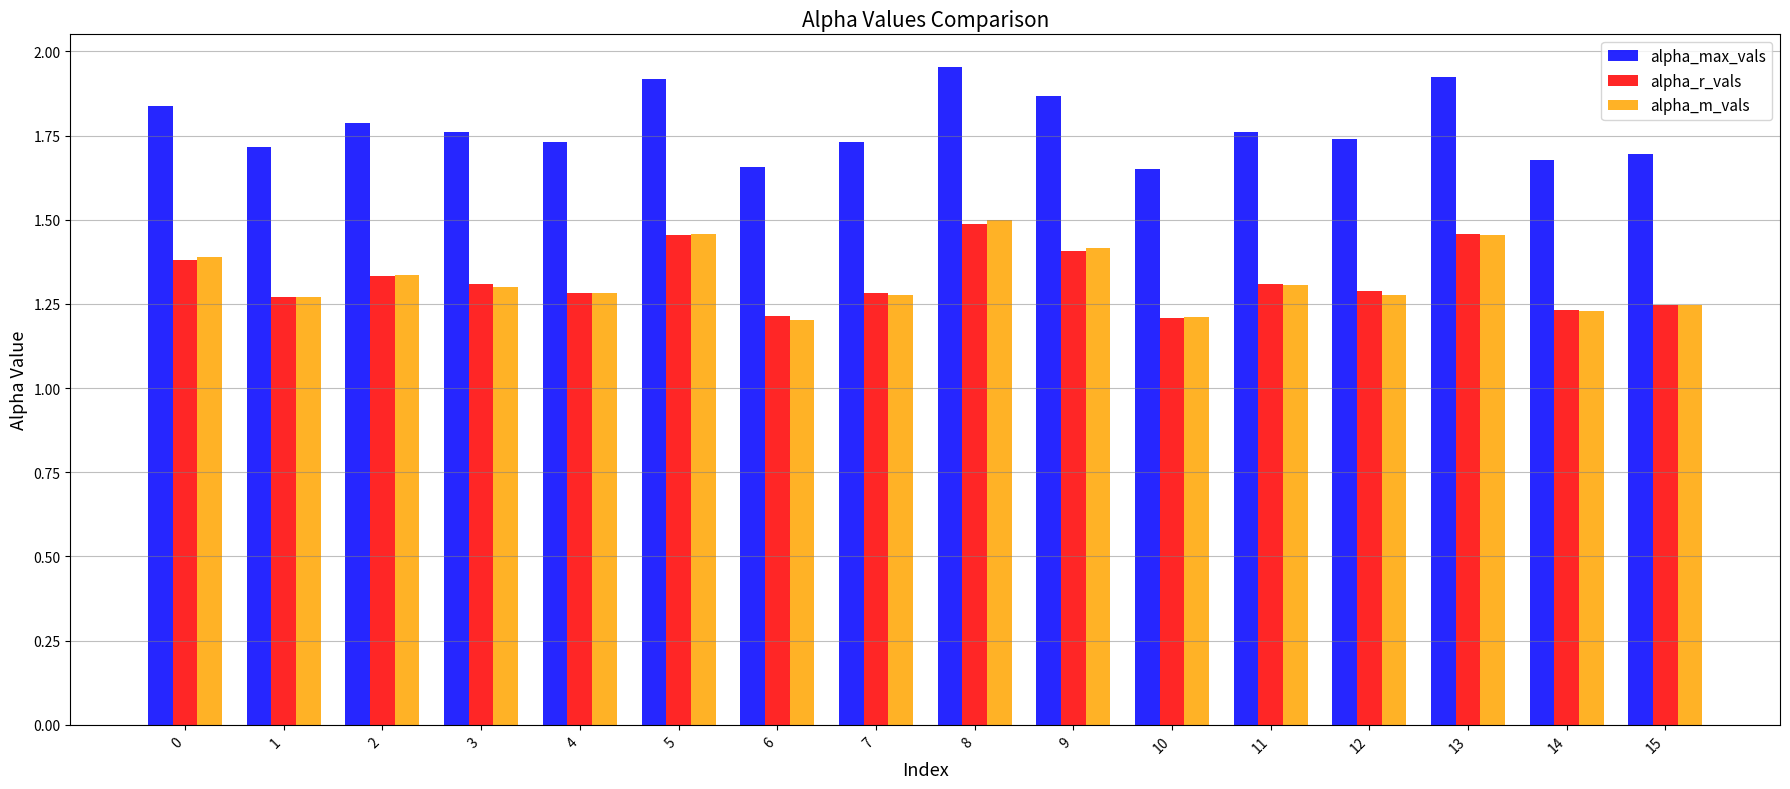

True or false: alpha_r_vals has a value of 0.7 at 11.

False